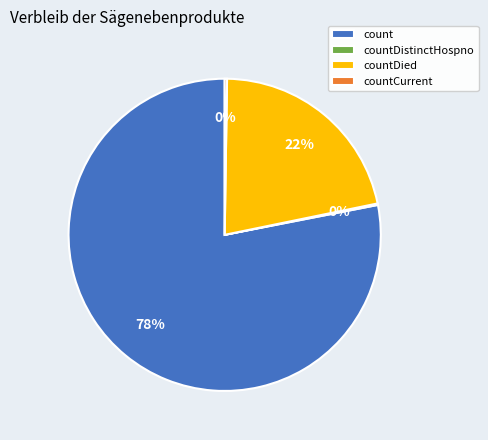

What percentage is the countDied slice, to the nearest percent?

22%